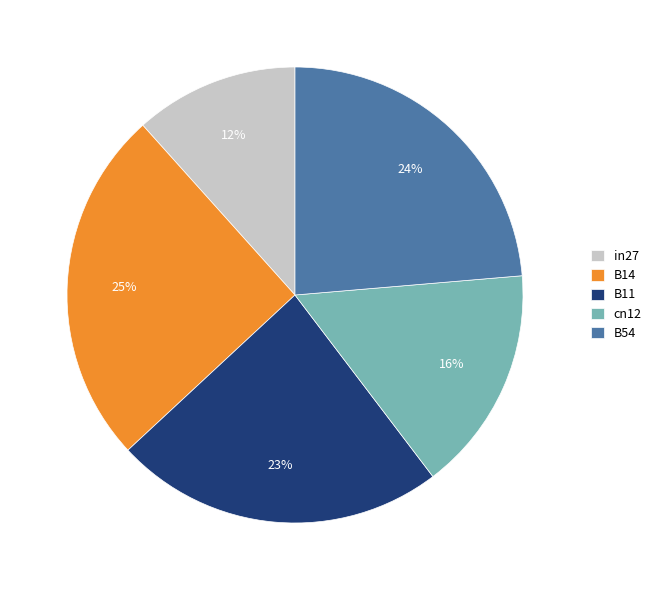

How many segments does this pie chart have?

5